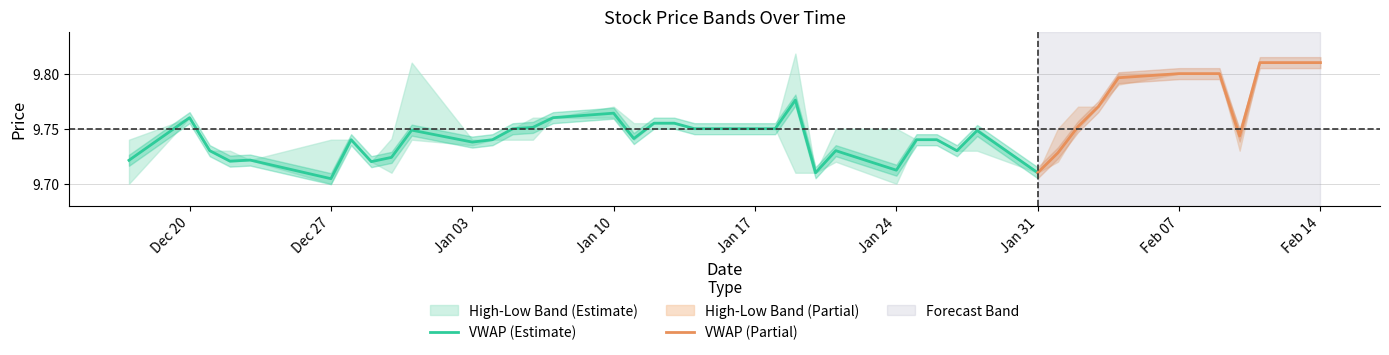

Where is VWAP (Estimate) nearest to the value 9?

Dec 27